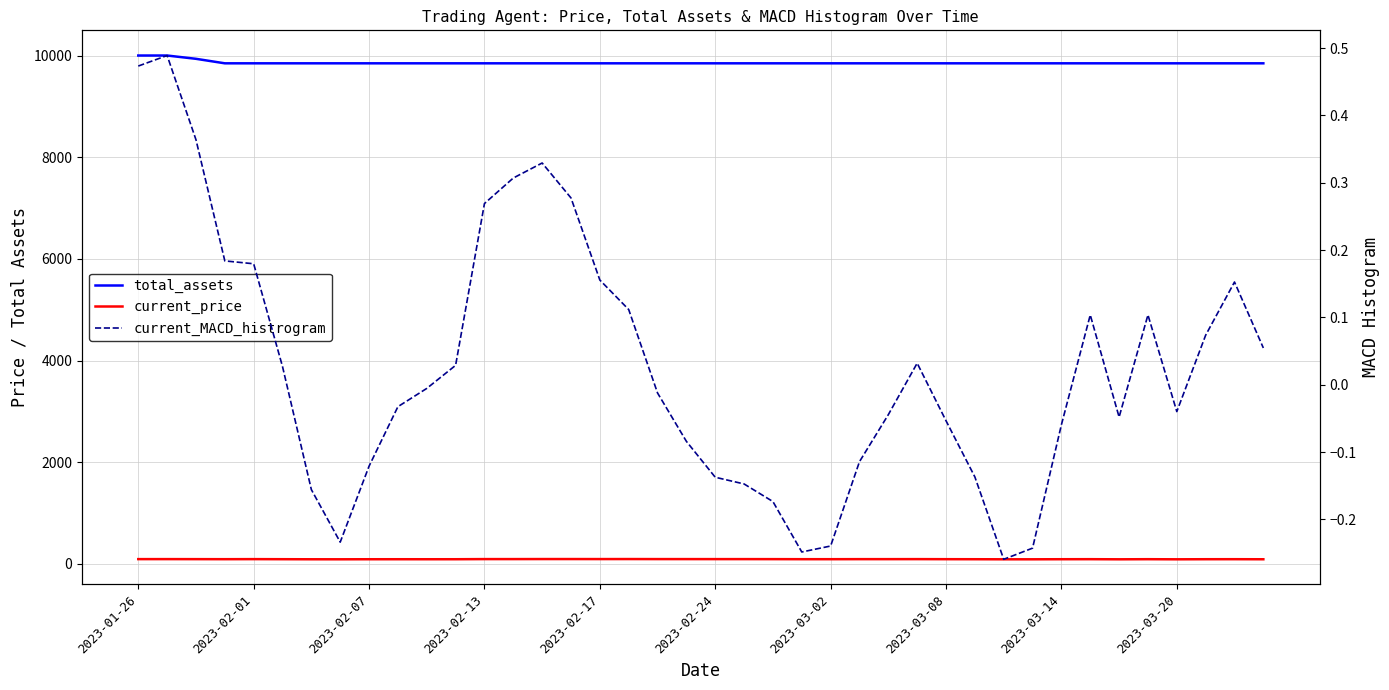

How many data points does each series have?

40